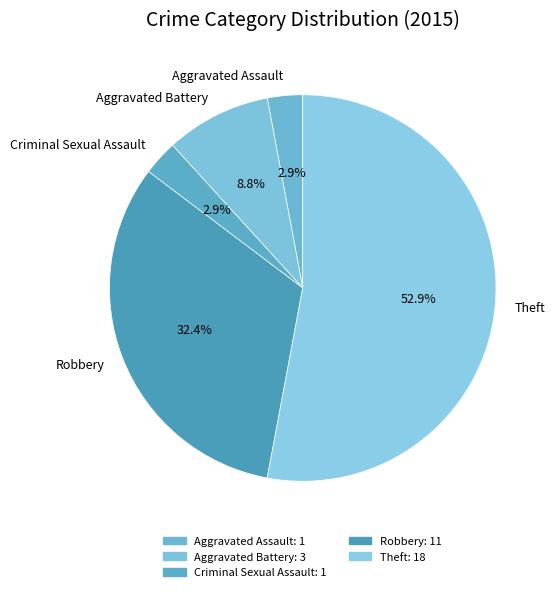

To the nearest percent, what percentage of the pie is Aggravated Assault?

3%